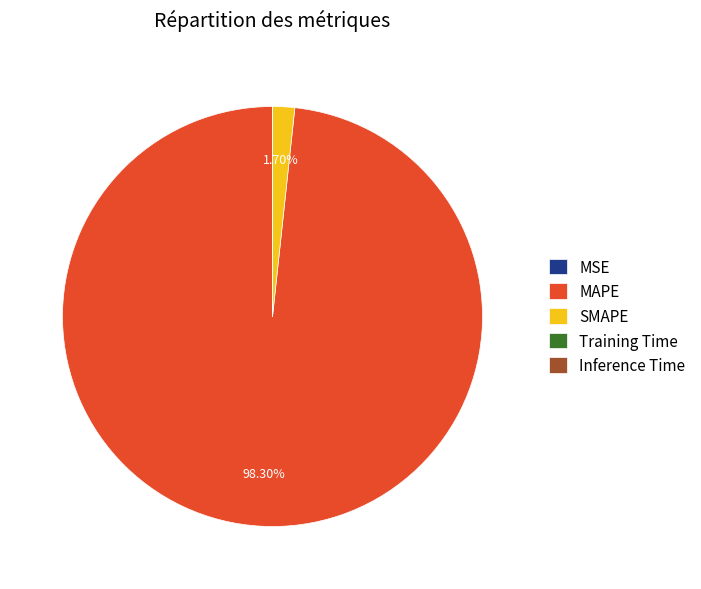

Which slice is the largest?

MAPE